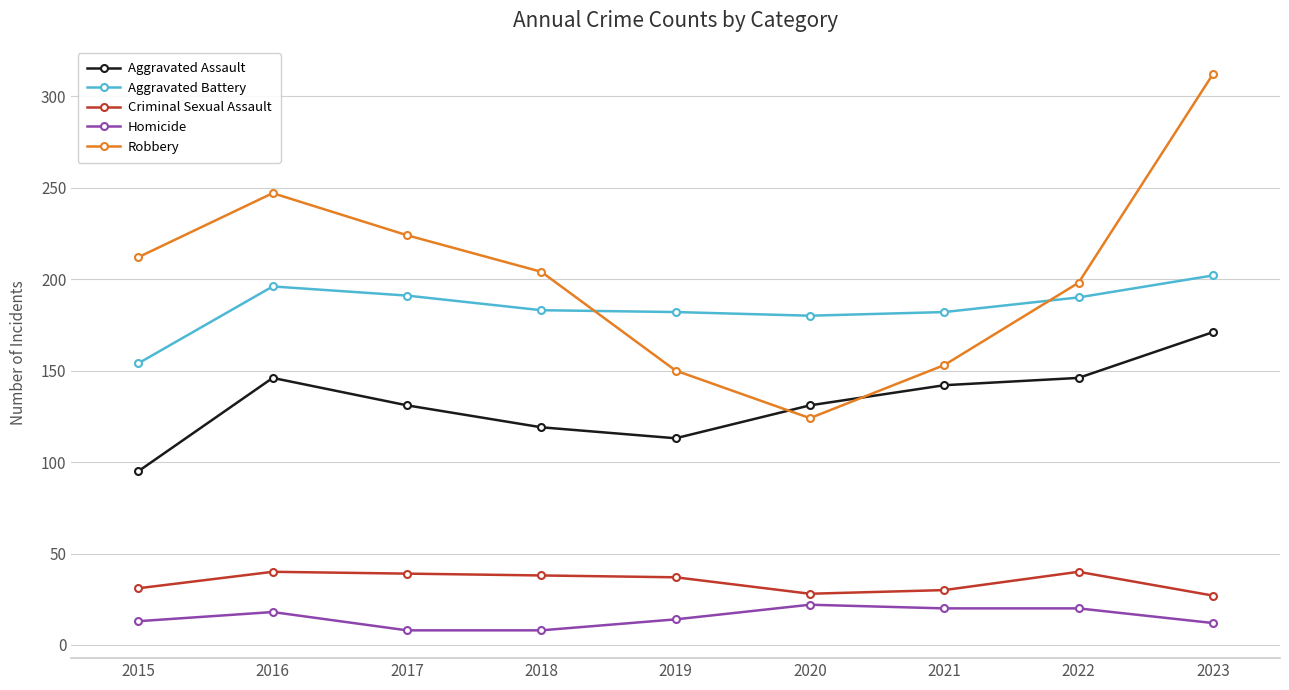

Does the chart display data point markers on the line(s)?

Yes